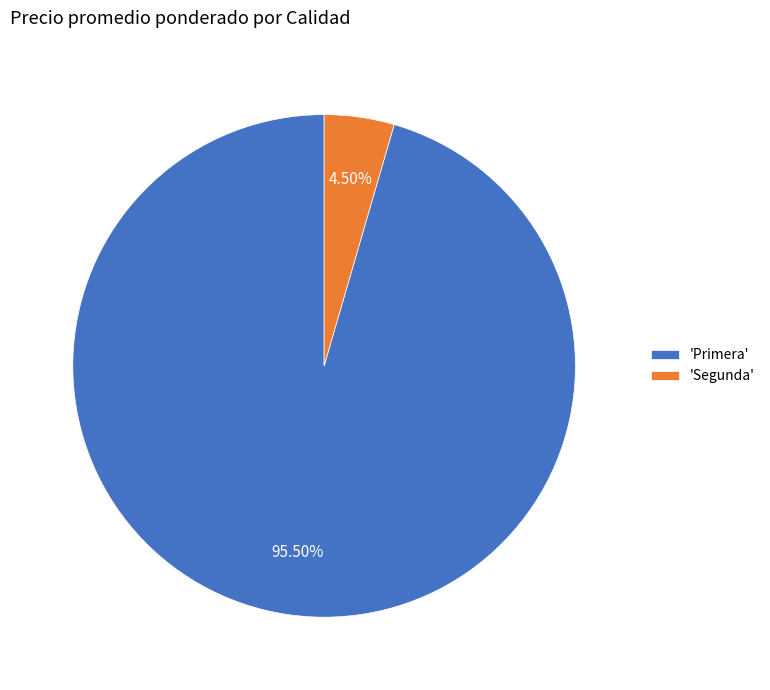

Combined, do 'Segunda' and 'Primera' account for over 50%?

Yes